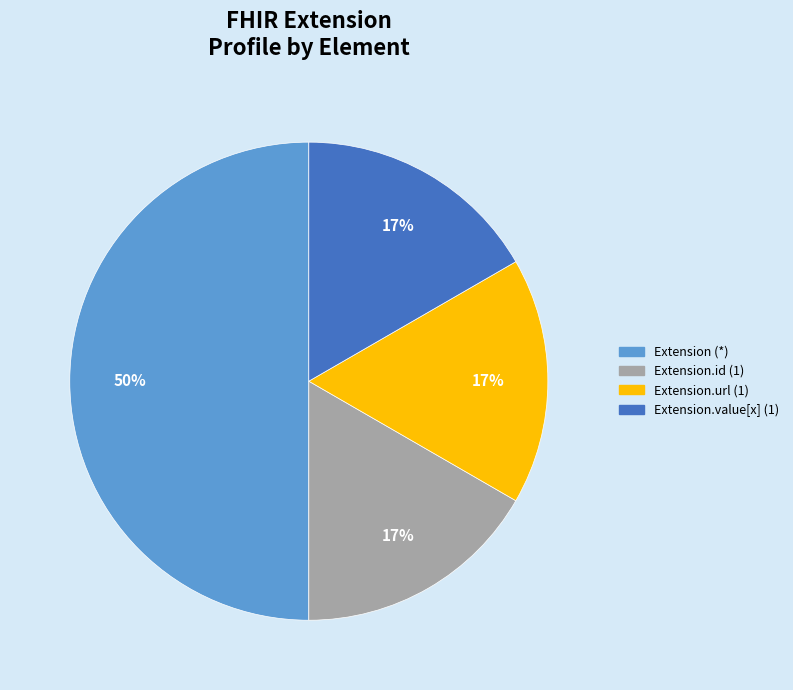

To the nearest percent, what is the average slice percentage?

25%